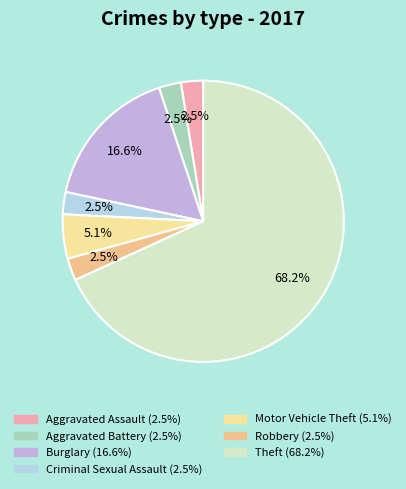

How many slices are in this pie chart?

7